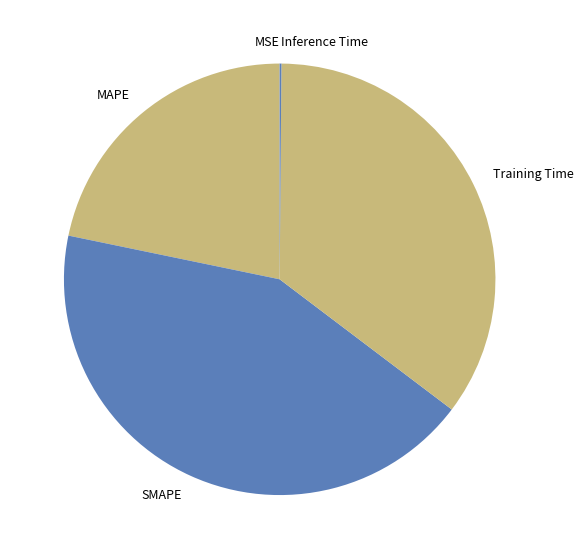

What is the ratio of the value at MAPE to the value at Training Time?

0.6